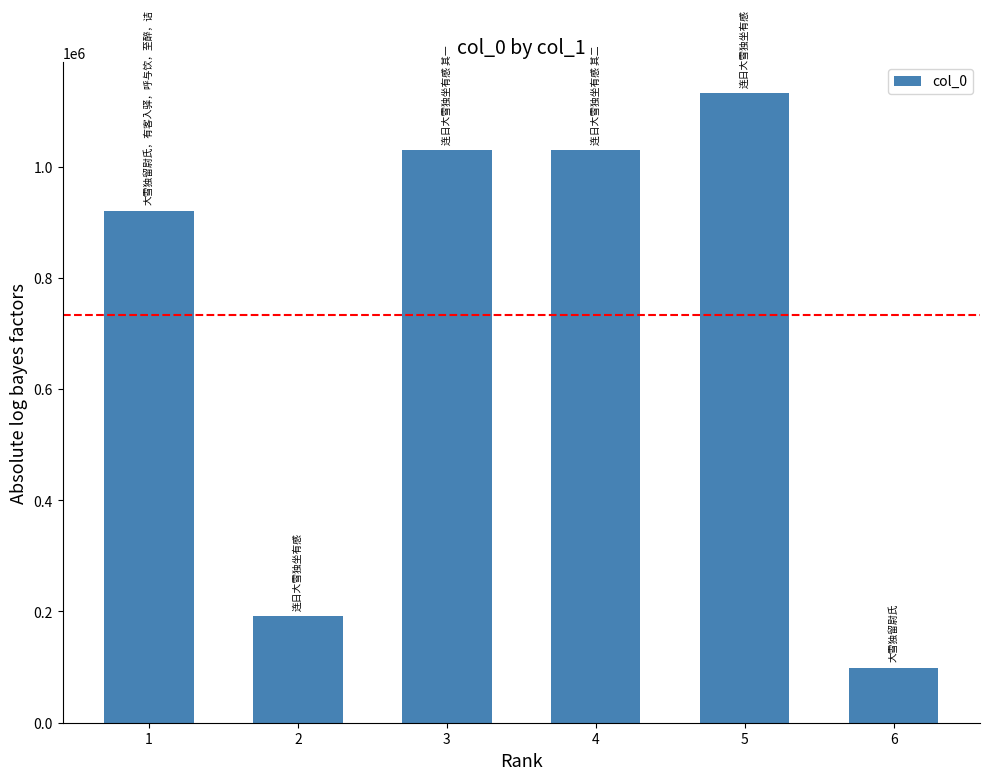

How many data points are less than 1028886?

3